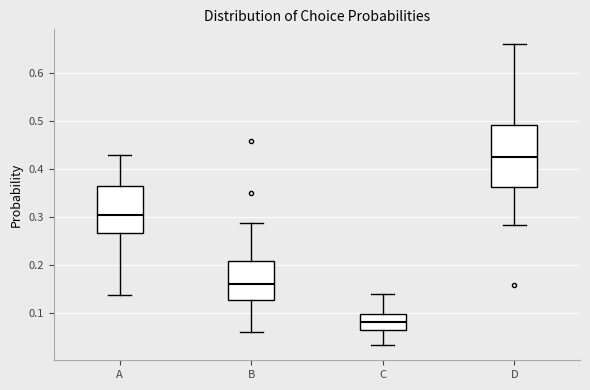

Where does the upper whisker of the box for C end on the y-axis? The values are not printed on the chart, so give them approximately, as read against the axis.

0.14